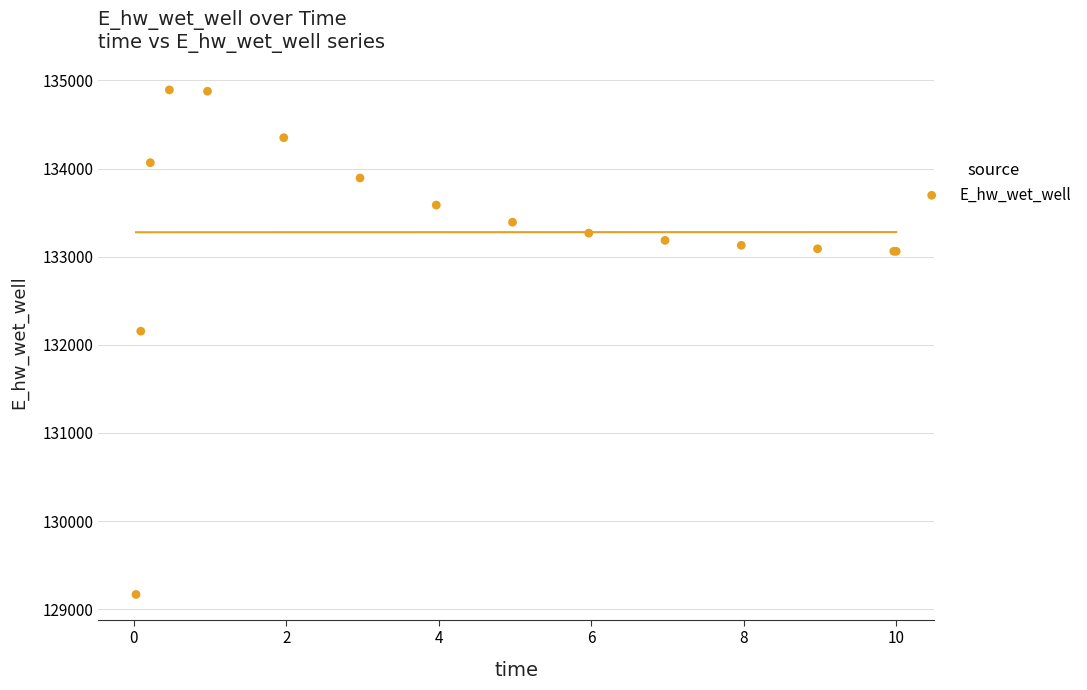

What Y value in the scatter plot is closest to 132030?

132155.1